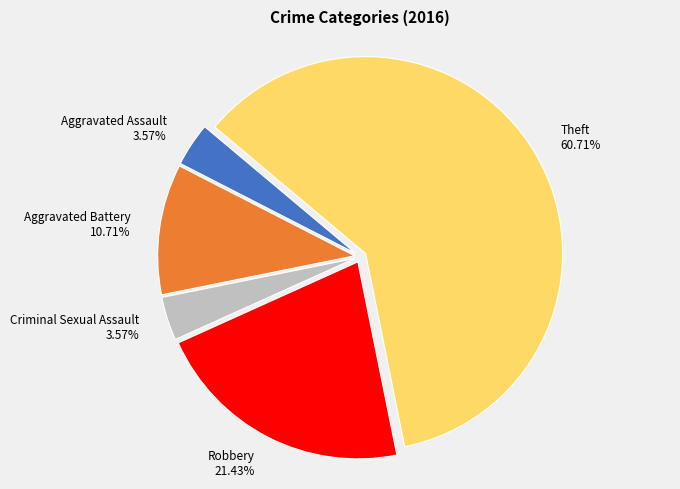

Approximately how many times larger is the value at Aggravated Assault compared to Aggravated Battery?

0.3